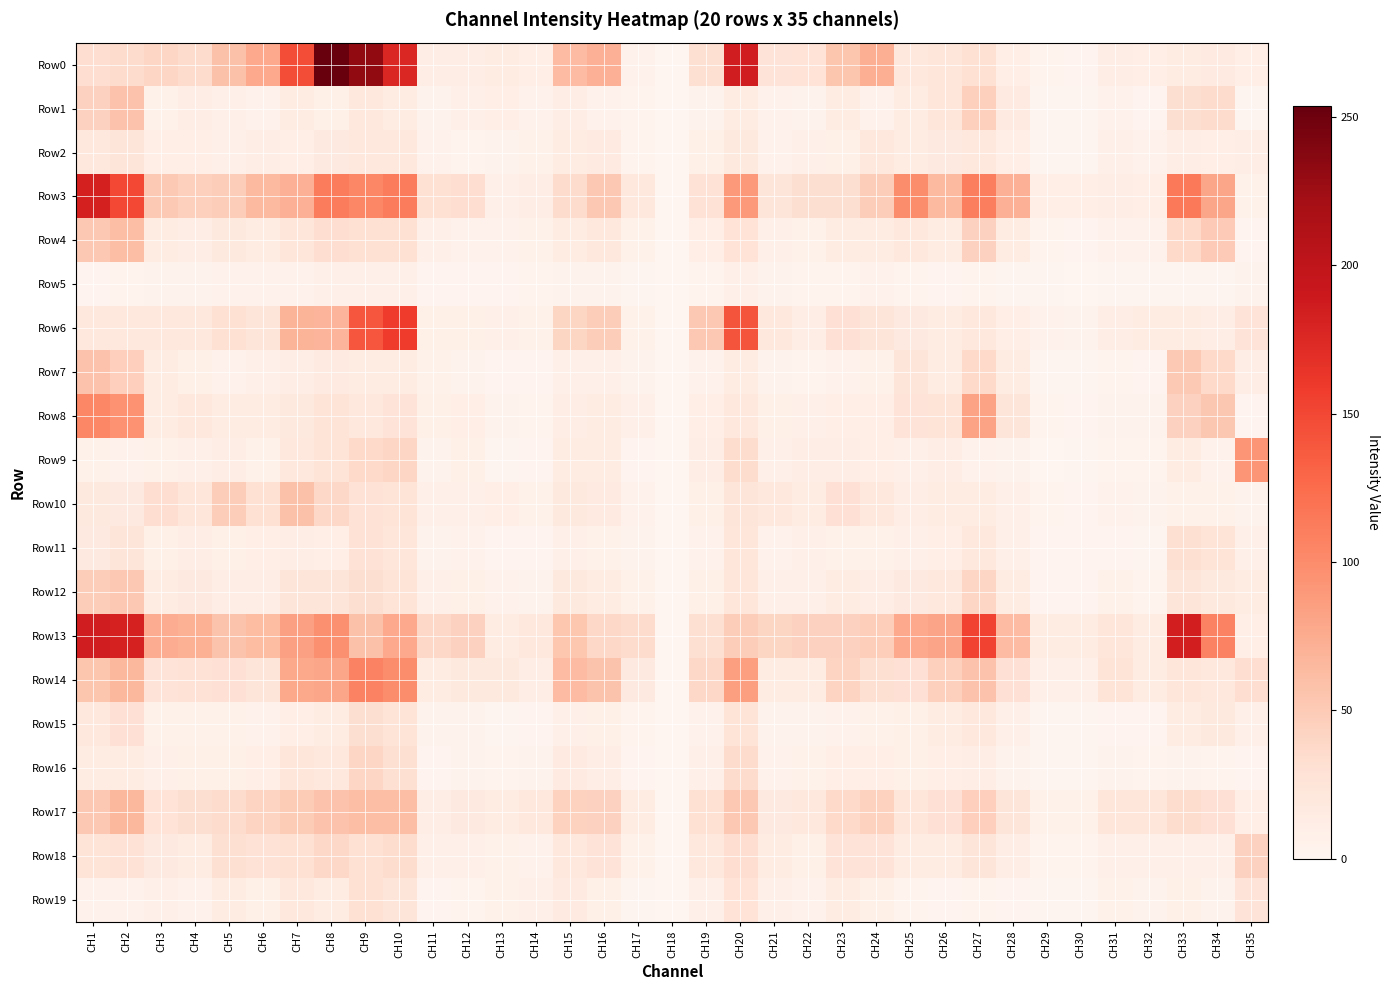

What is the greatest value displayed?

253.9